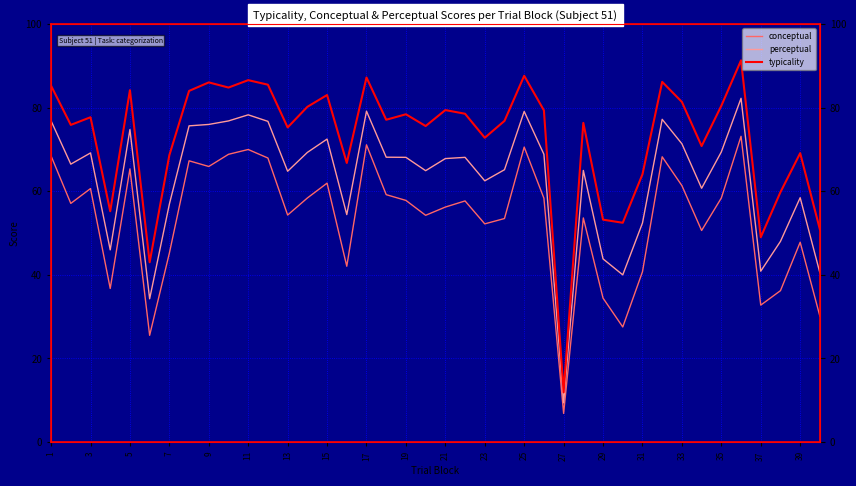

Is the value of typicality at 37 greater than the value of conceptual at 27?

Yes